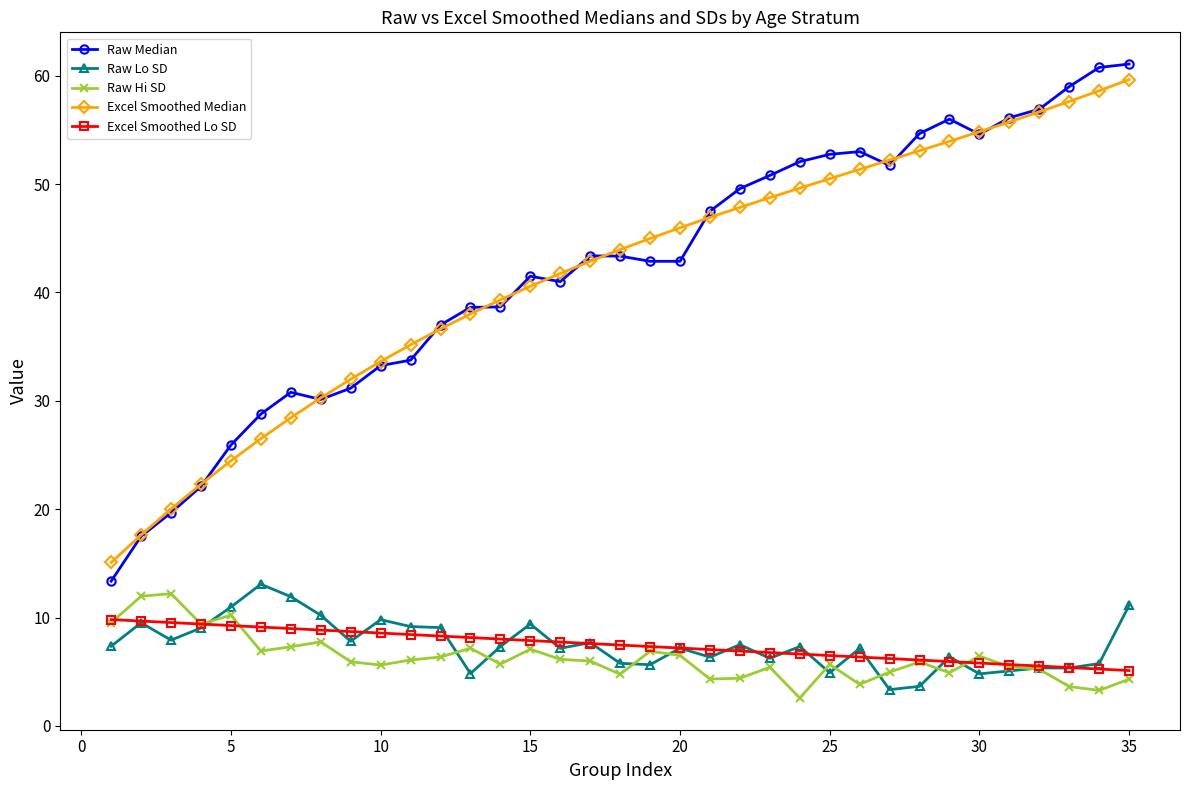

Which series has the largest range (max minus min)?

Raw Median